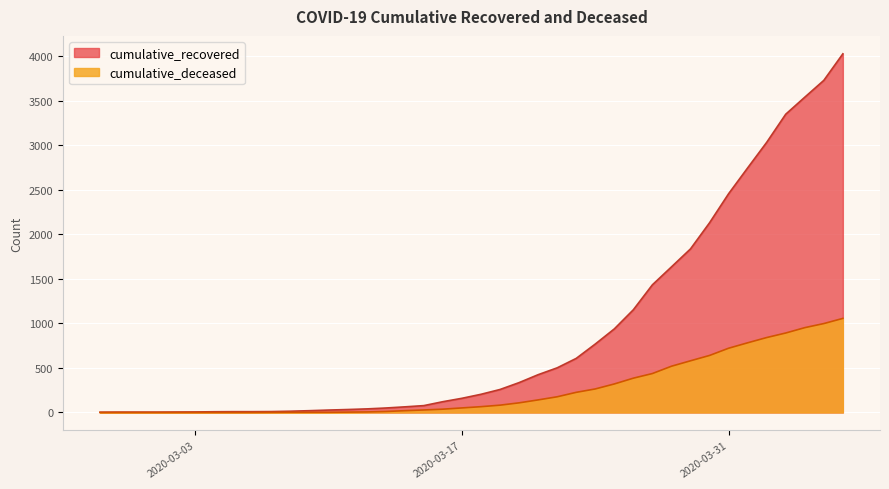

Reading left to right, what are all the values shown in this chart?

cumulative_recovered: 2020-02-27=3	2020-02-28=4	2020-02-29=4	2020-03-01=4	2020-03-02=5	2020-03-03=6	2020-03-04=8	2020-03-05=9	2020-03-06=9	2020-03-07=10	2020-03-08=14	2020-03-09=20	2020-03-10=27	2020-03-11=33	2020-03-12=40	2020-03-13=50	2020-03-14=63	2020-03-15=77	2020-03-16=121	2020-03-17=159	2020-03-18=204	2020-03-19=258	2020-03-20=335	2020-03-21=424	2020-03-22=501	2020-03-23=607	2020-03-24=768	2020-03-25=938	2020-03-26=1153	2020-03-27=1433	2020-03-28=1634	2020-03-29=1836	2020-03-30=2129	2020-03-31=2455	2020-04-01=2745	2020-04-02=3032	2020-04-03=3348	2020-04-04=3539	2020-04-05=3728	2020-04-06=4026
cumulative_deceased: 2020-02-27=0	2020-02-28=0	2020-02-29=0	2020-03-01=0	2020-03-02=0	2020-03-03=0	2020-03-04=0	2020-03-05=0	2020-03-06=0	2020-03-07=1	2020-03-08=2	2020-03-09=2	2020-03-10=2	2020-03-11=4	2020-03-12=6	2020-03-13=11	2020-03-14=20	2020-03-15=28	2020-03-16=37	2020-03-17=51	2020-03-18=65	2020-03-19=82	2020-03-20=108	2020-03-21=141	2020-03-22=176	2020-03-23=226	2020-03-24=264	2020-03-25=320	2020-03-26=385	2020-03-27=437	2020-03-28=519	2020-03-29=580	2020-03-30=640	2020-03-31=721	2020-04-01=782	2020-04-02=841	2020-04-03=892	2020-04-04=952	2020-04-05=998	2020-04-06=1056